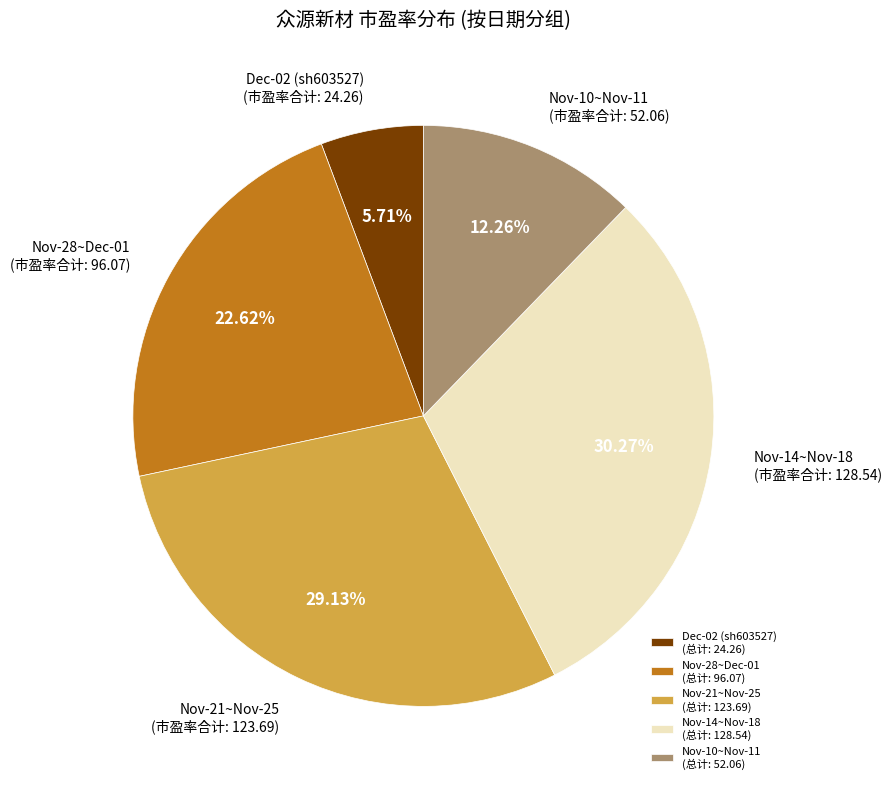

Combined, do Nov-21~Nov-25 (总计: 123.69) and Nov-10~Nov-11 (总计: 52.06) account for over 50%?

No